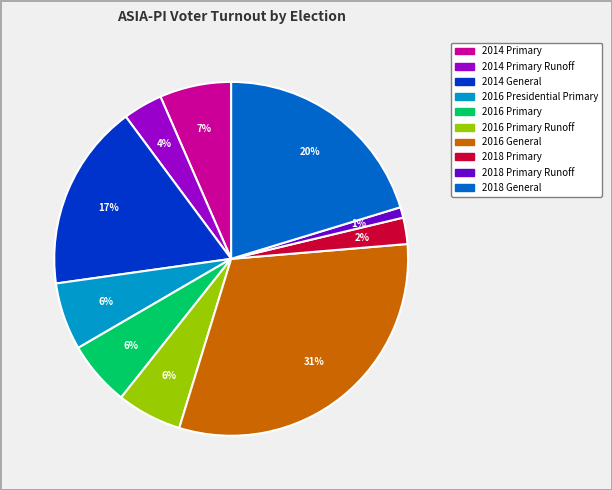

To the nearest percent, what is the average slice percentage?

10%